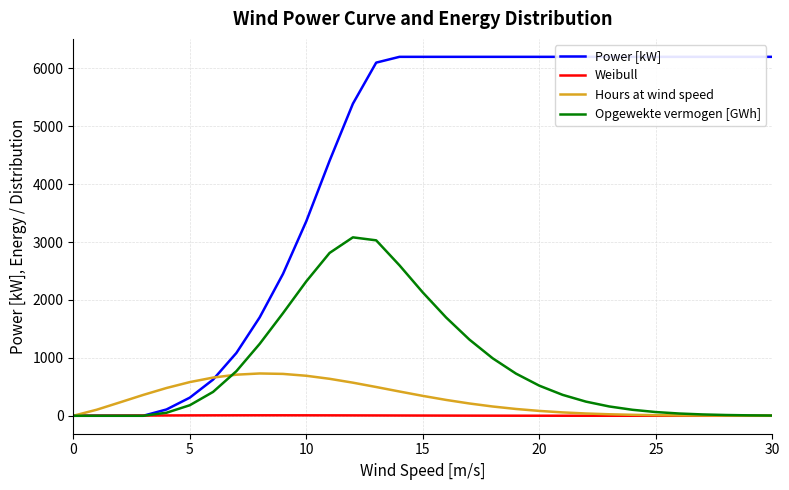

True or false: Hours at wind speed and Weibull cross at least once.

False